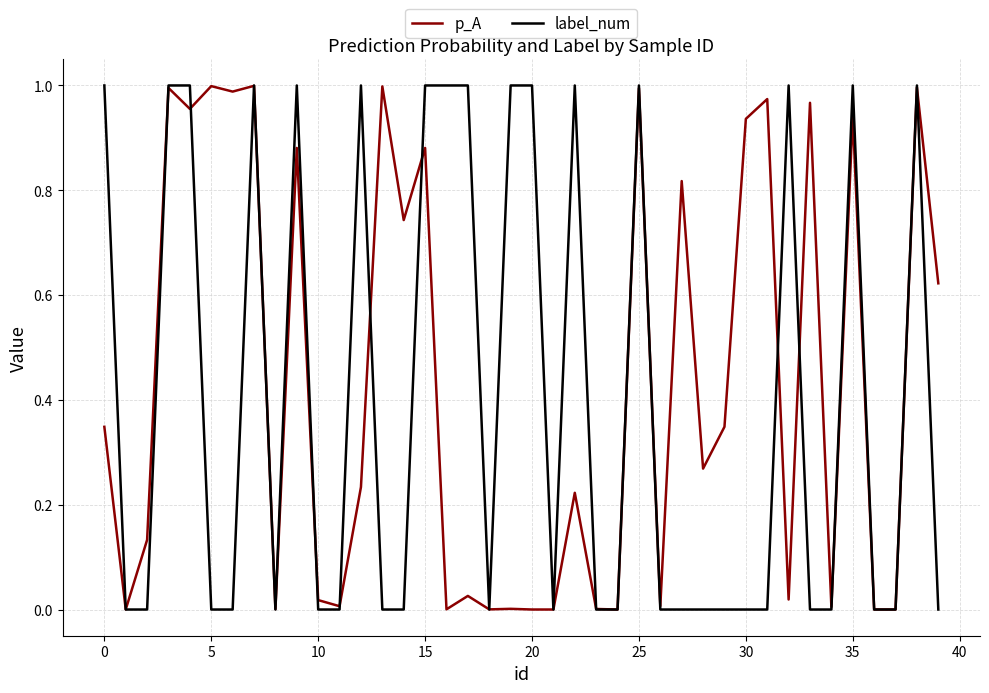

What are all the series names shown in the legend?

p_A, label_num